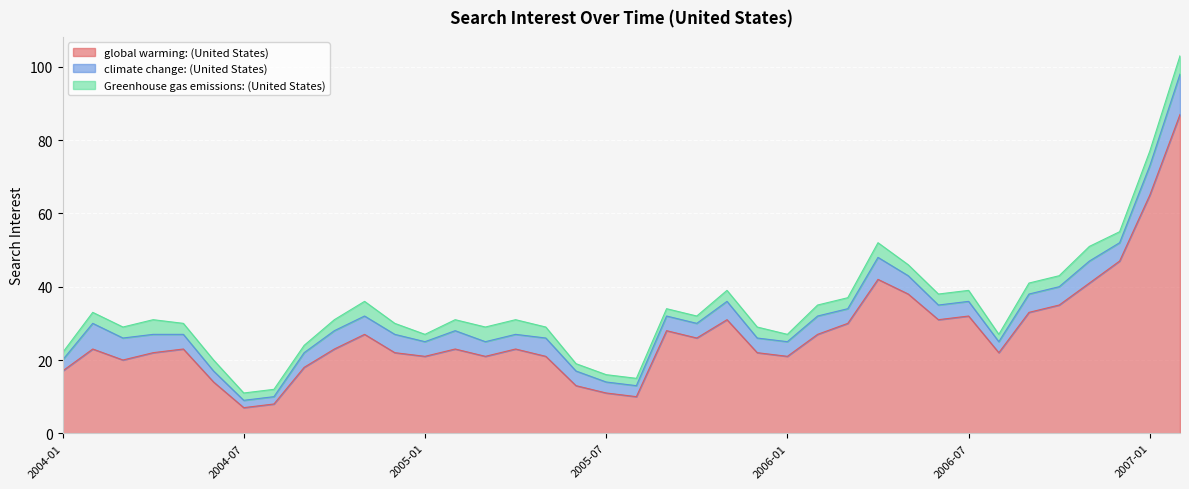

How many distinct data groups are displayed?

3